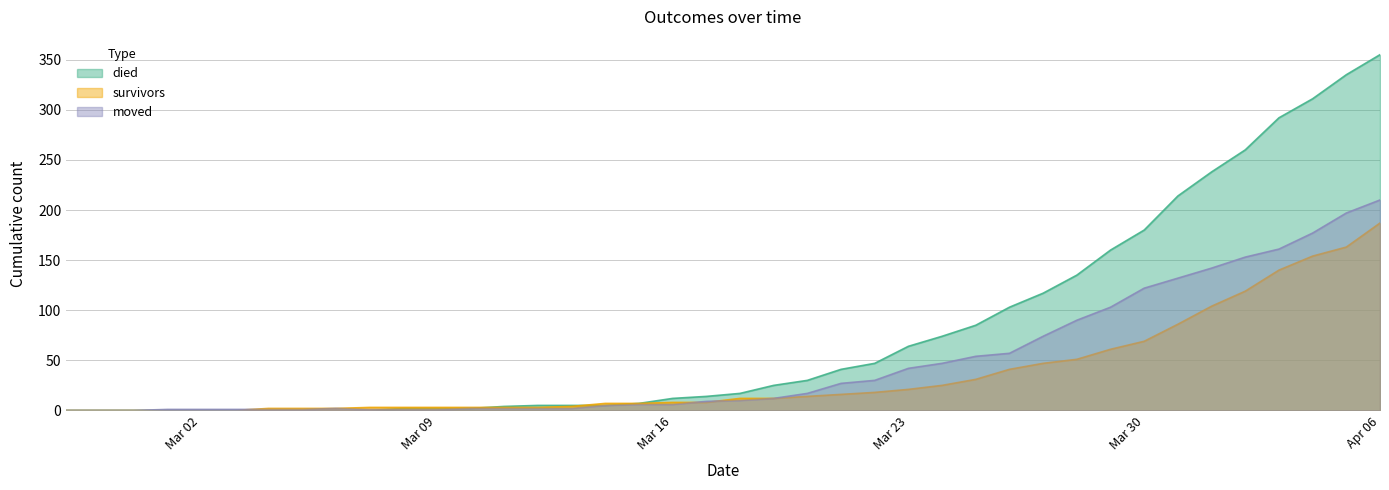

List the series in order of their peak value, lowest first.

survivors, moved, died